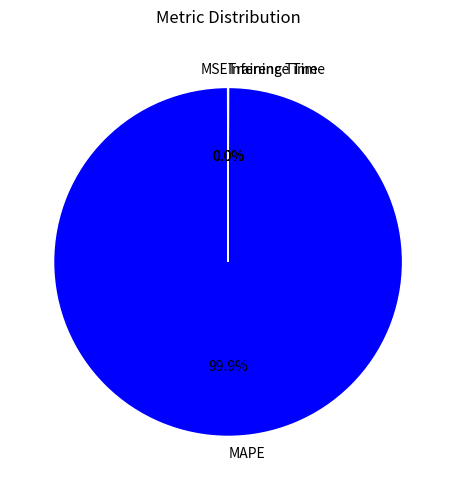

To the nearest percent, what is the average slice percentage?

25%